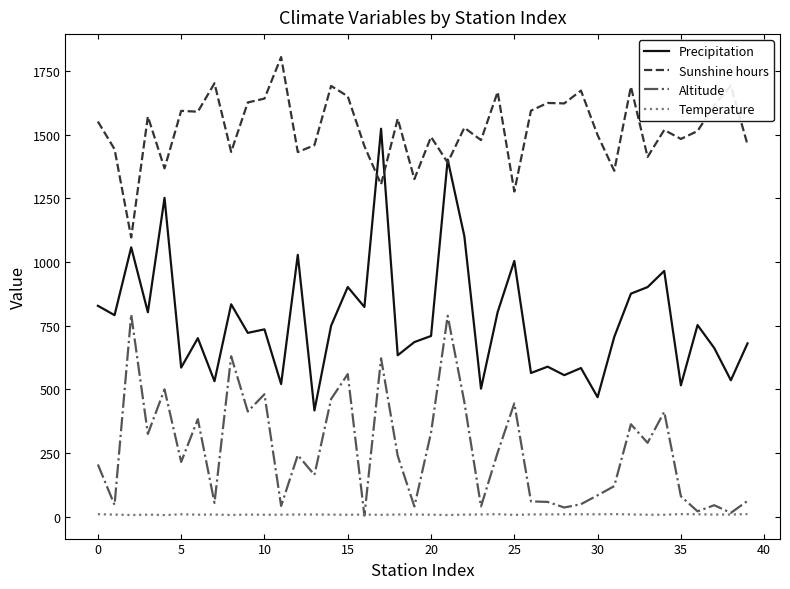

True or false: Altitude and Sunshine hours cross at least once.

False